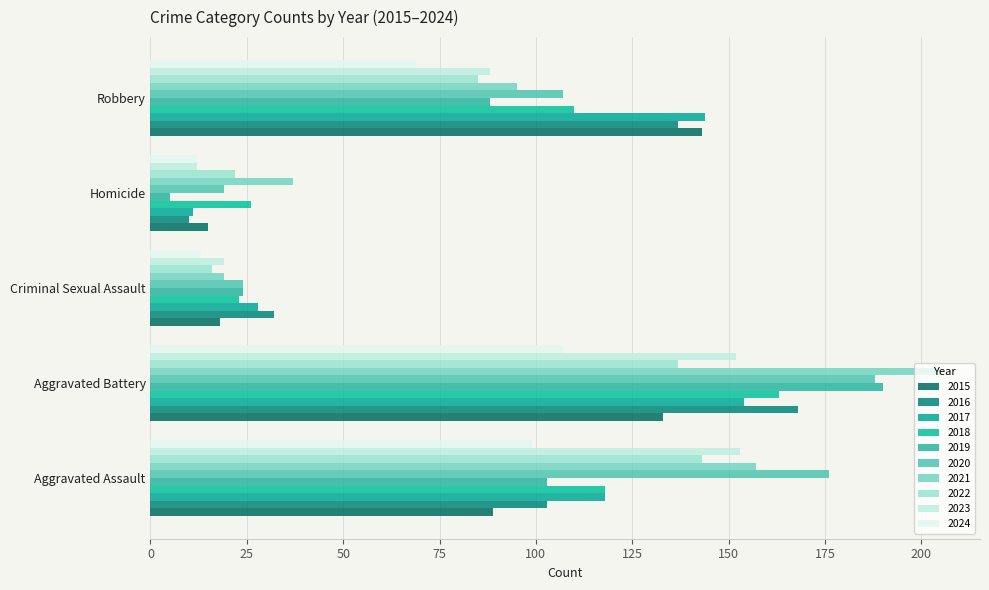

Reading left to right, transcribe all the data shown in this chart.

Aggravated Assault: 89	103	118	118	103	176	157	143	153	99
Aggravated Battery: 133	168	154	163	190	188	205	137	152	107
Criminal Sexual Assault: 18	32	28	23	24	24	19	16	19	13
Homicide: 15	10	11	26	5	19	37	22	12	12
Robbery: 143	137	144	110	88	107	95	85	88	69